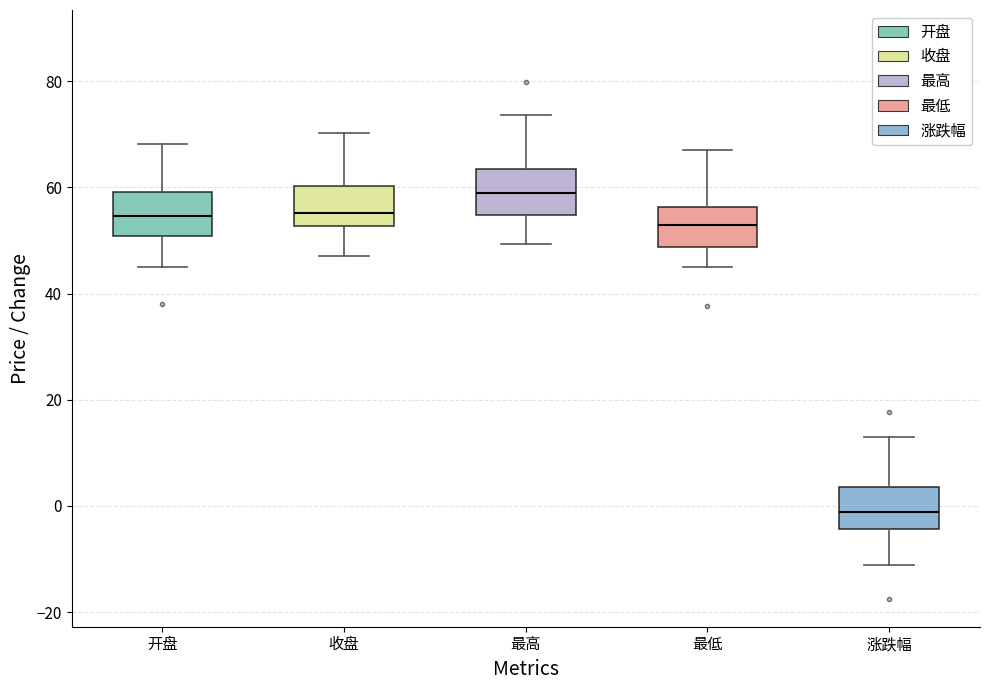

Reading left to right, read every box against the y-axis: the position of its median line, the range the box covers, and the ends of its whiskers. The values are not printed on the chart, so give them approximately, as read against the axis.

开盘: median 54, box 50 to 60, whiskers 46 to 68
收盘: median 56, box 52 to 60, whiskers 48 to 70
最高: median 58, box 54 to 64, whiskers 50 to 74
最低: median 52, box 48 to 56, whiskers 46 to 68
涨跌幅: median -2, box -4 to 4, whiskers -12 to 12